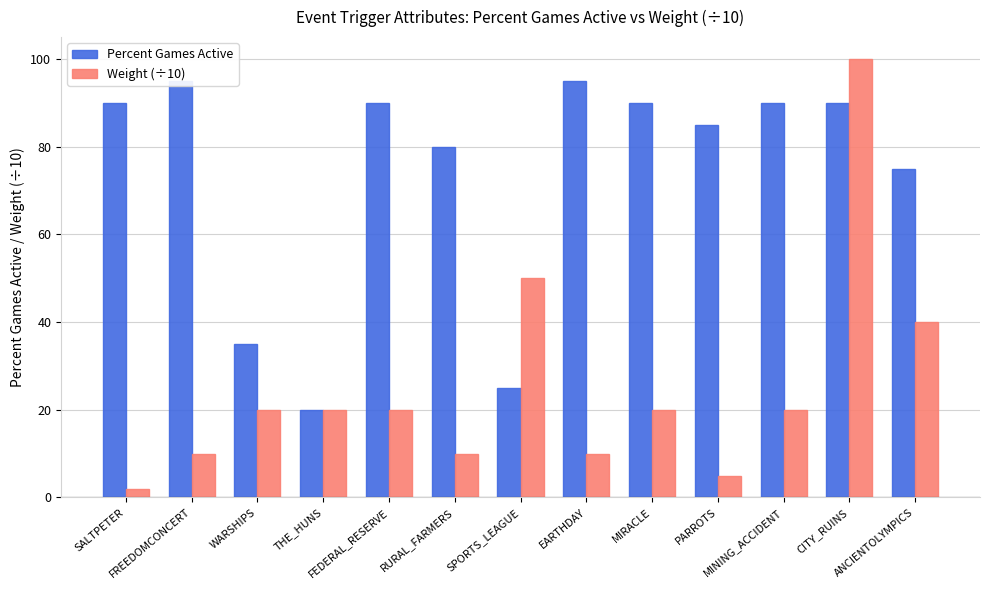

What is the sum of all Percent Games Active values?

960